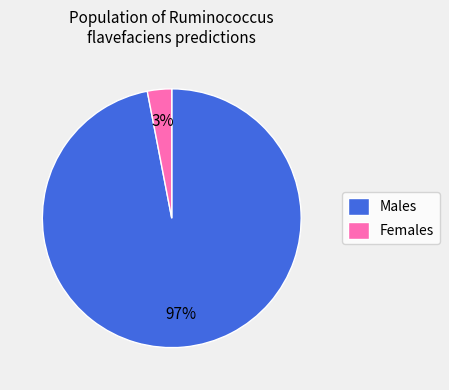

To the nearest percent, what is the average slice percentage?

50%